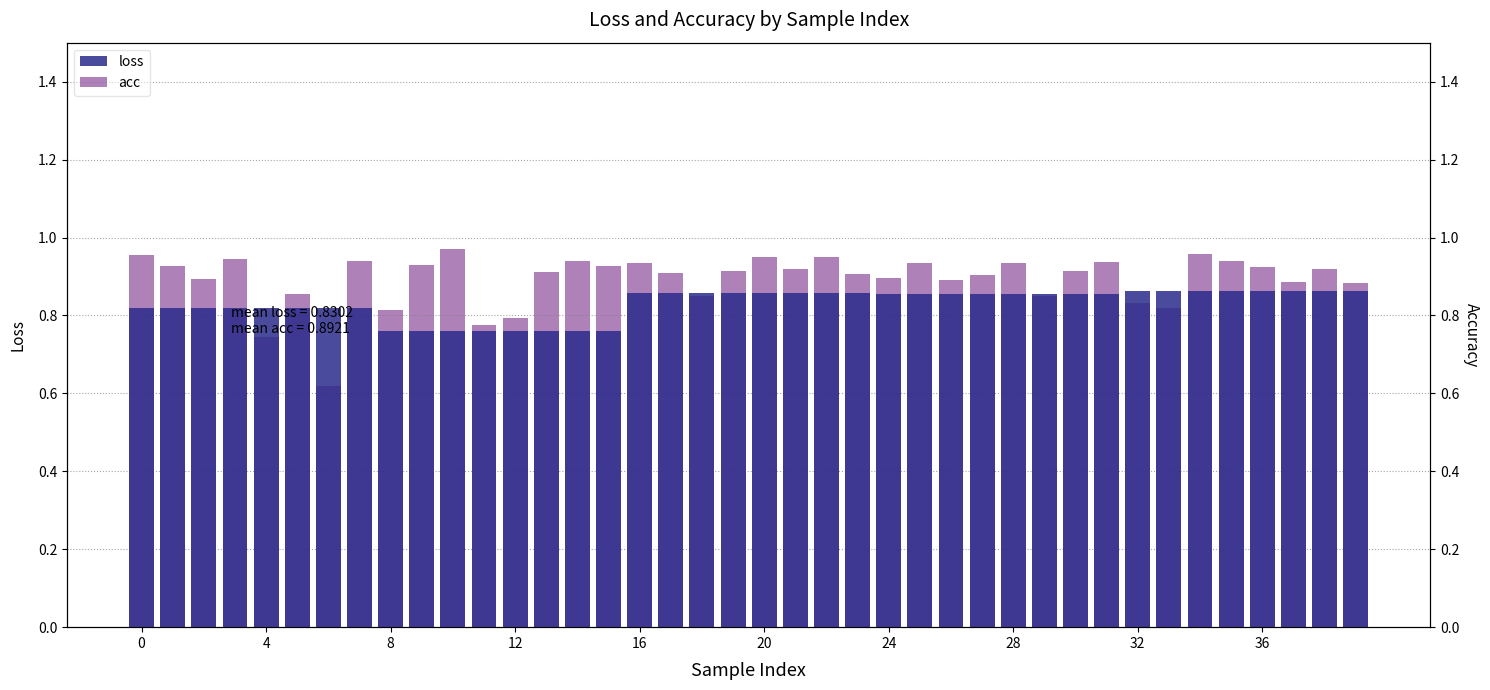

At which category is the sum across all series the highest?

34